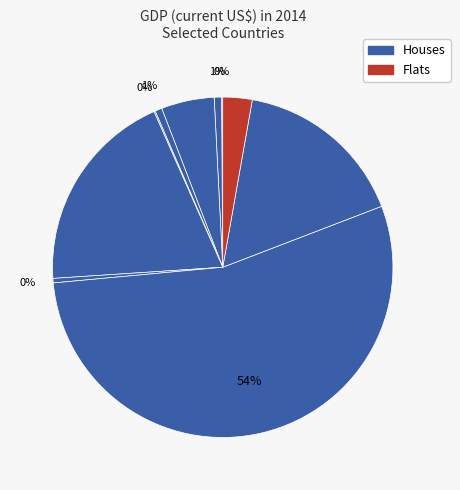

Which category has the smallest portion of the pie?

ABW